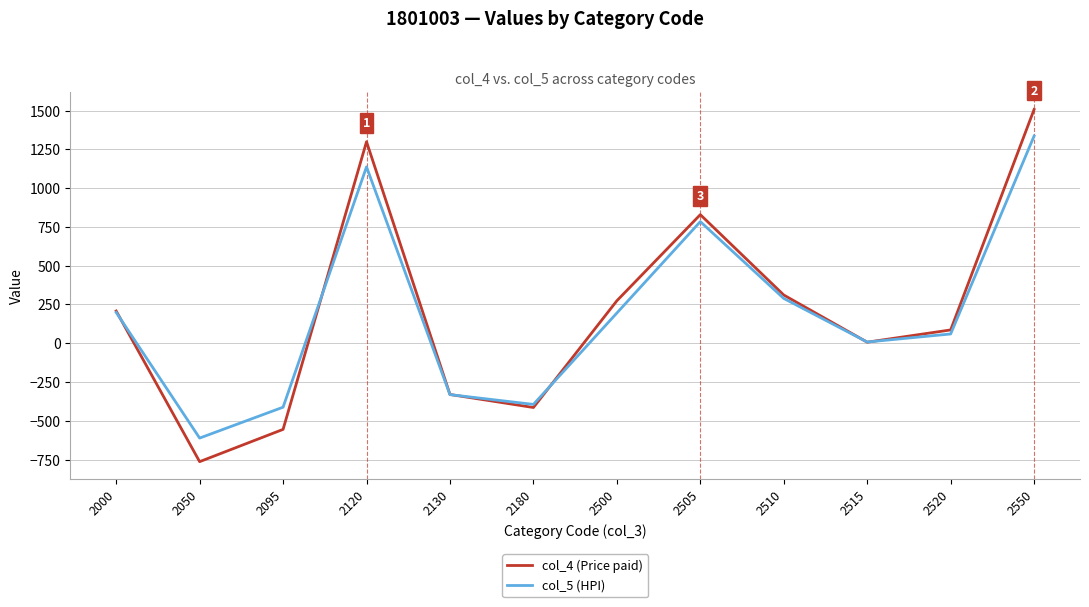

At which category does the chart reach its peak across all series?

2550